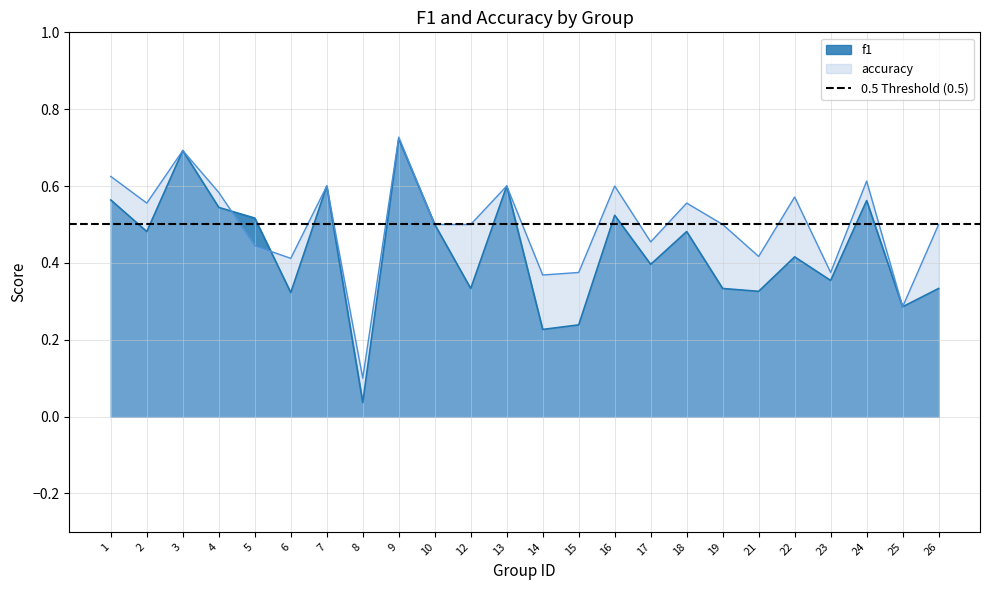

What is the sum of all accuracy values?

12.0